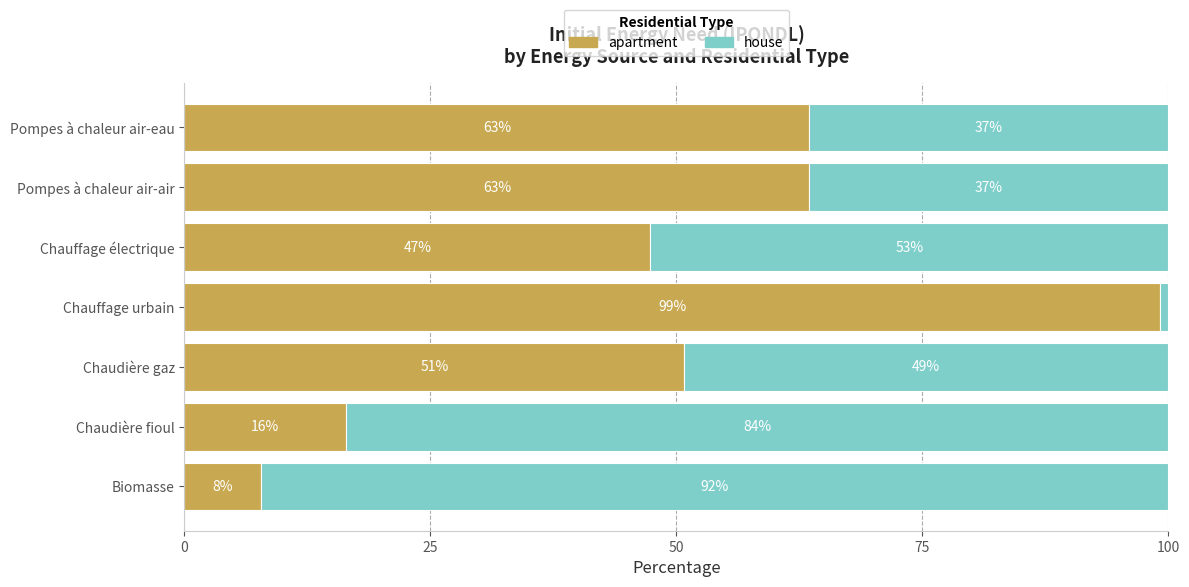

What are all the series names shown in the legend?

apartment, house